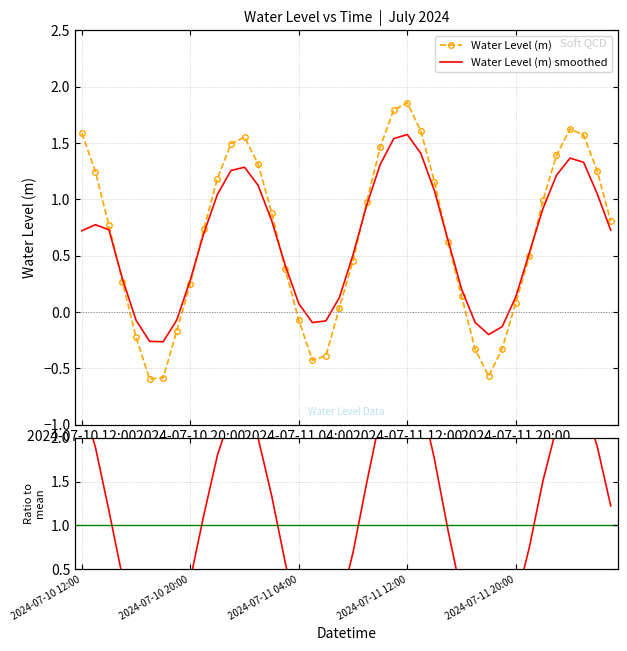

Where does the Ratio to mean series first go above 1?

2024-07-10 12:00